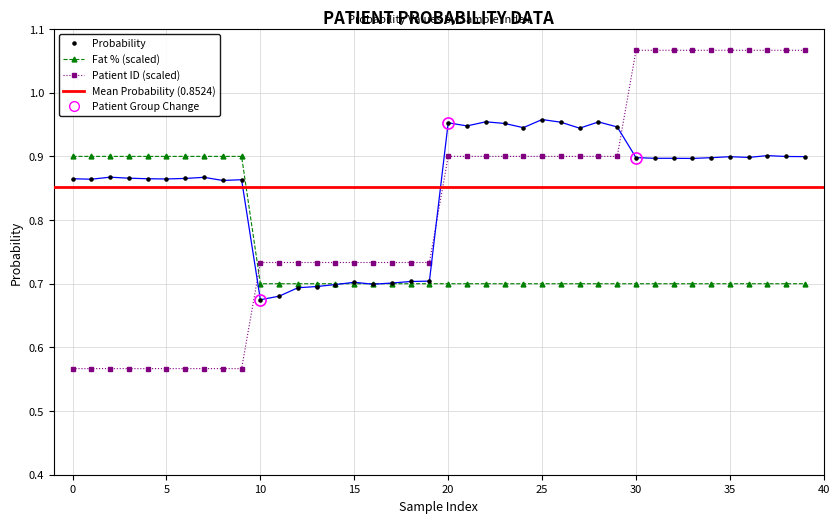

Rank the series by their average value, from highest to lowest.

probabilities, Patient ID, Fat_percentage